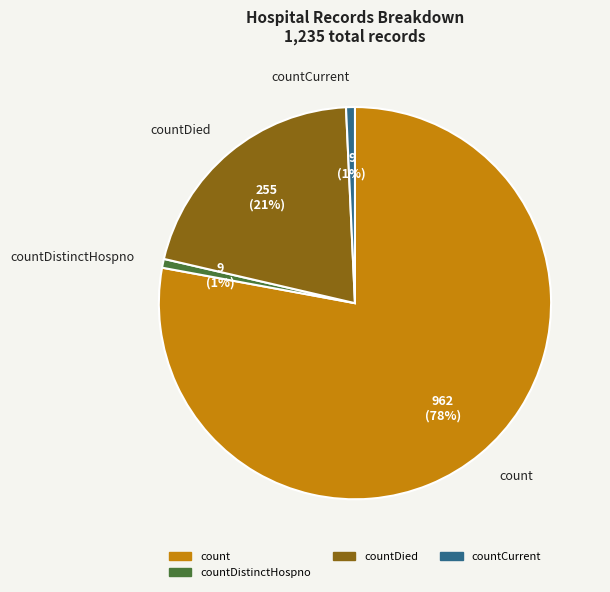

To the nearest percent, what is the average slice percentage?

25%